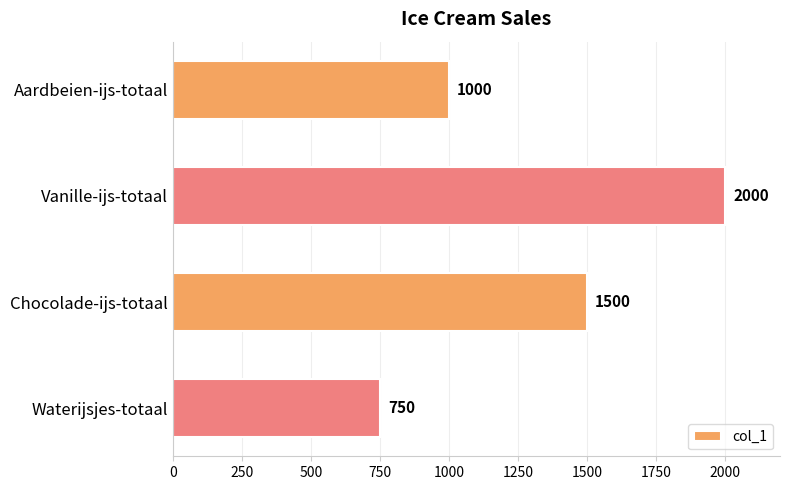

Count the values in the range 1000 to 2000.

3